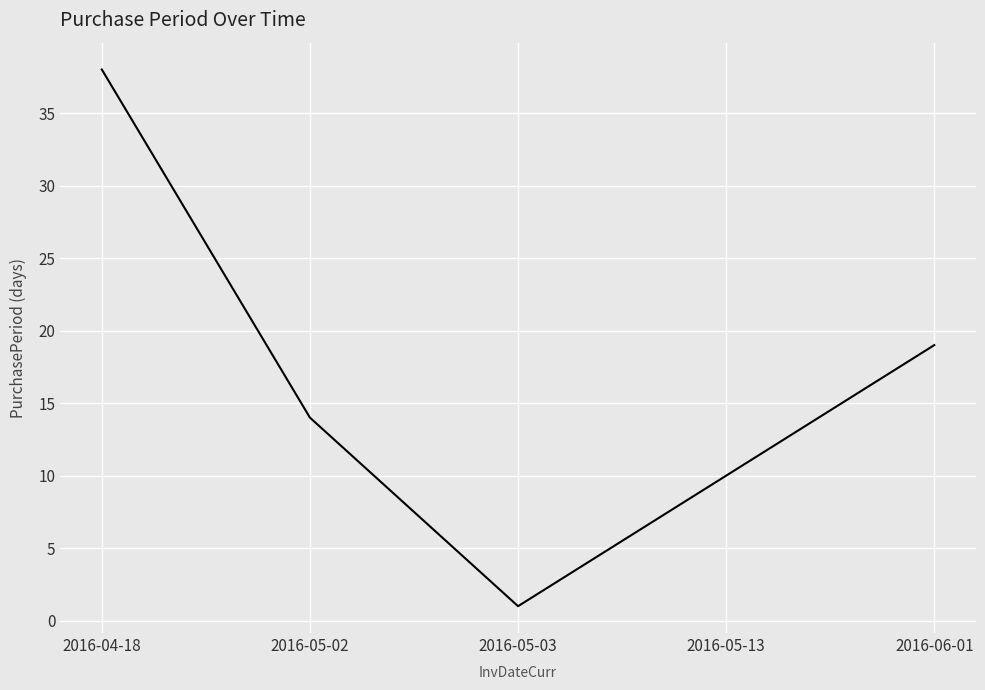

At which label does the data first exceed 14?

2016-04-18